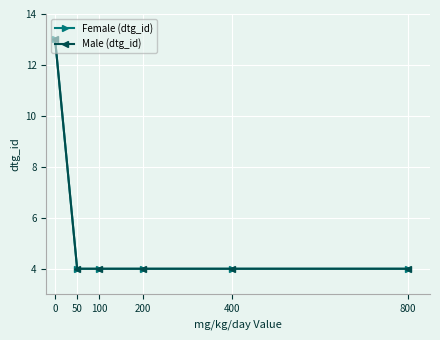

Does the chart have visible grid lines?

Yes